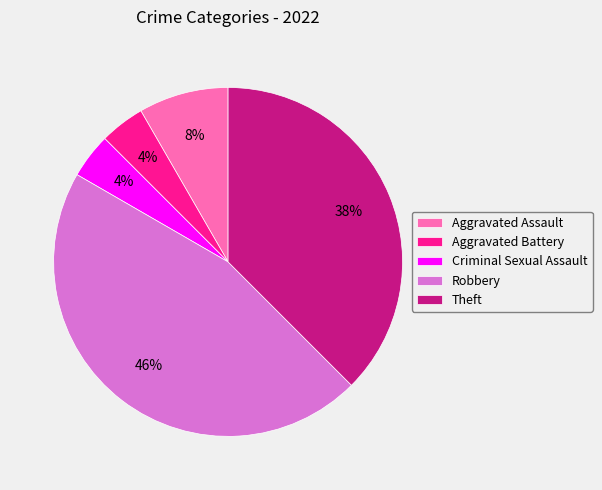

Is Aggravated Battery the majority of the pie?

No